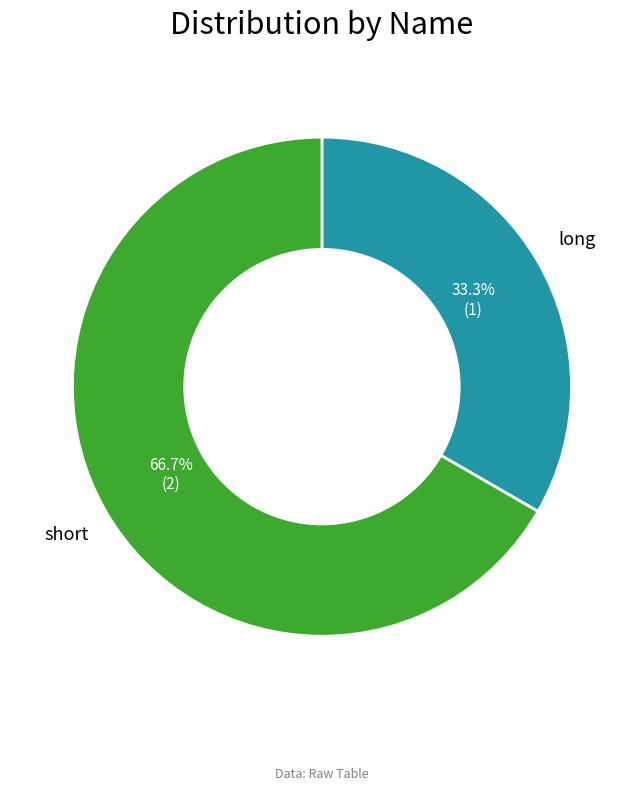

True or false: short accounts for 53% of the total.

False